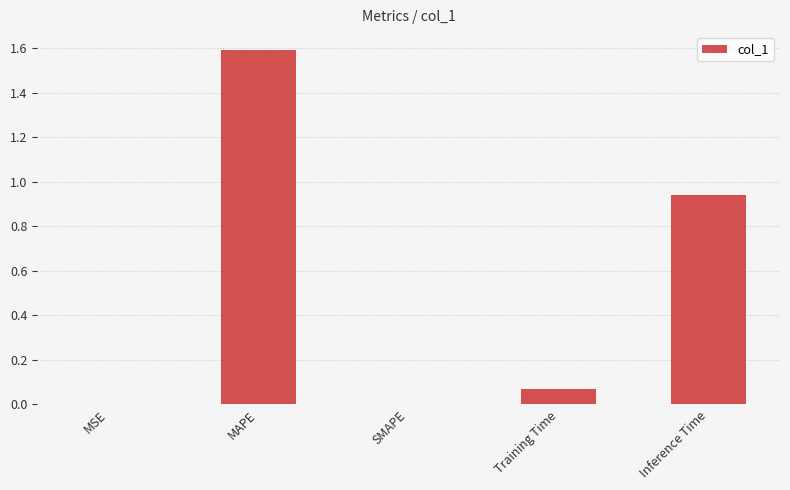

Which category has the highest value across all series?

MAPE